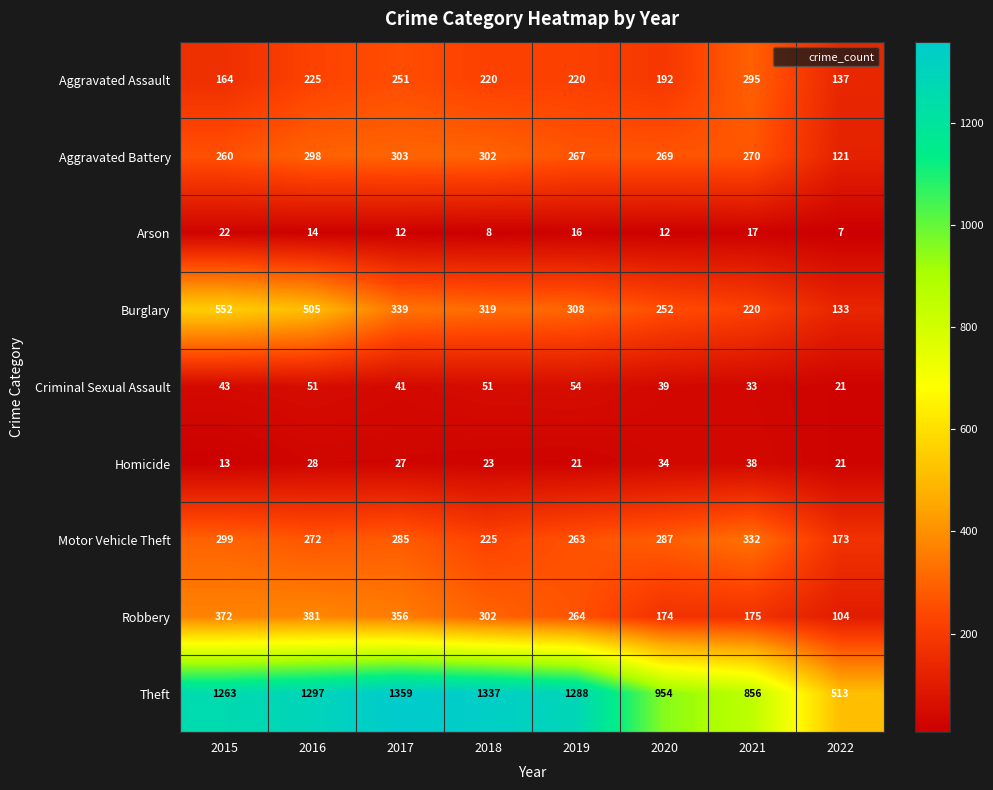

What value does the Burglary series have at 2016?

505